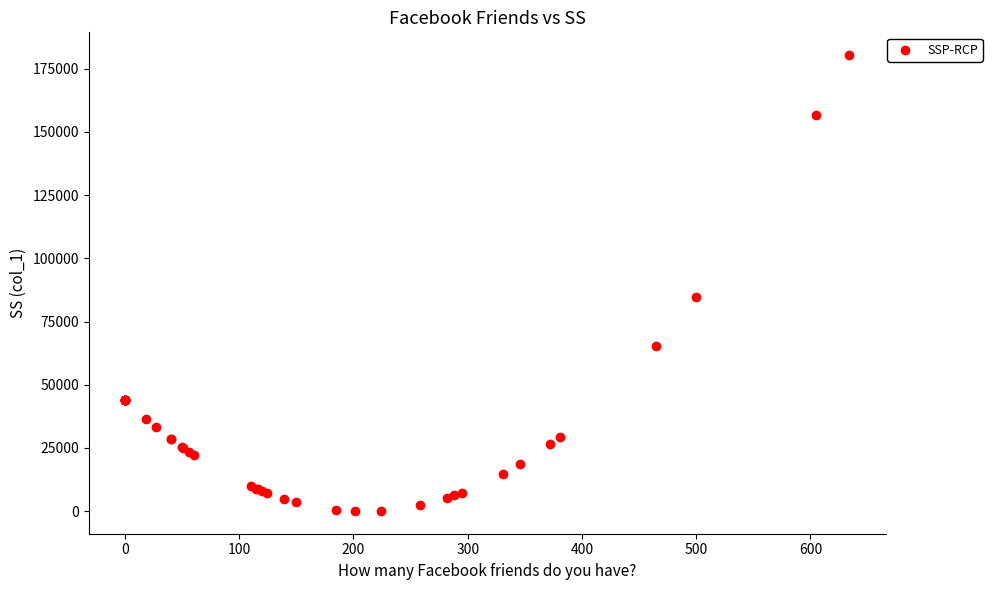

What Y value in the scatter plot is closest to 90223?

84512.7